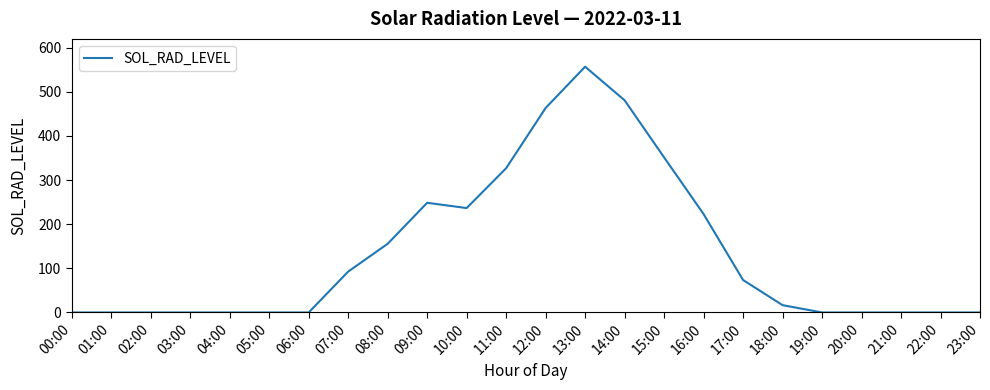

Between 03:00 and 08:00, which is larger?

08:00